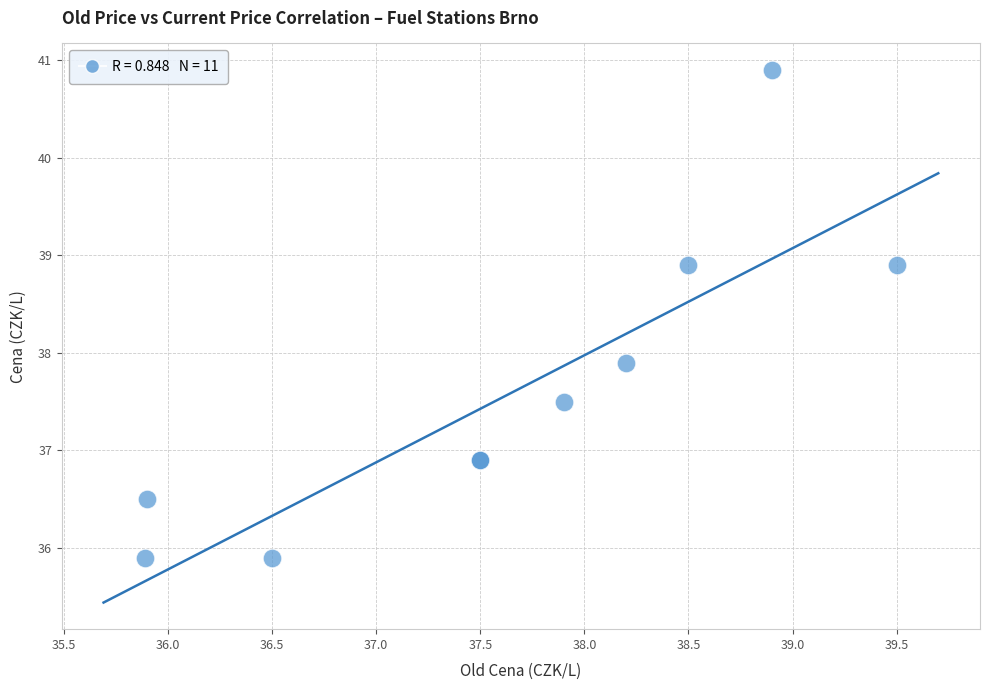

What Y value in the scatter plot is closest to 38?

37.9